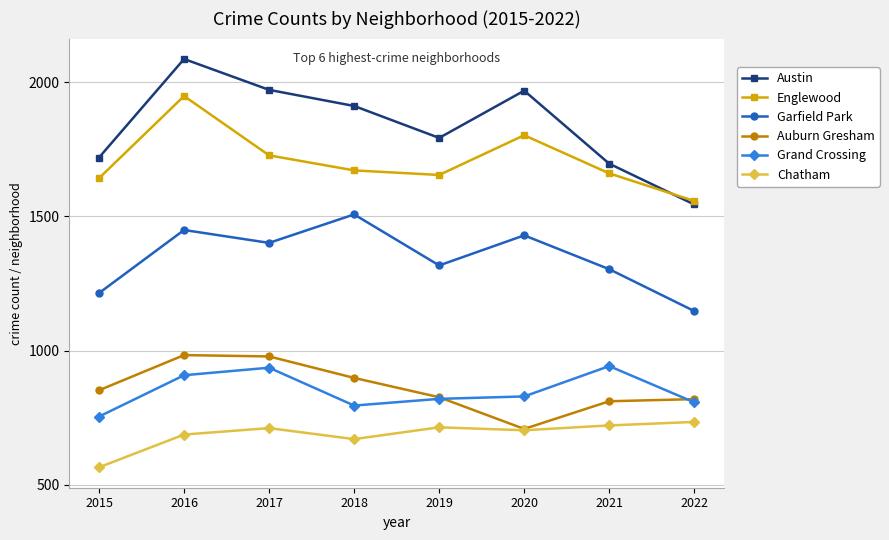

True or false: Auburn Gresham has more than 0 interior local peaks.

True